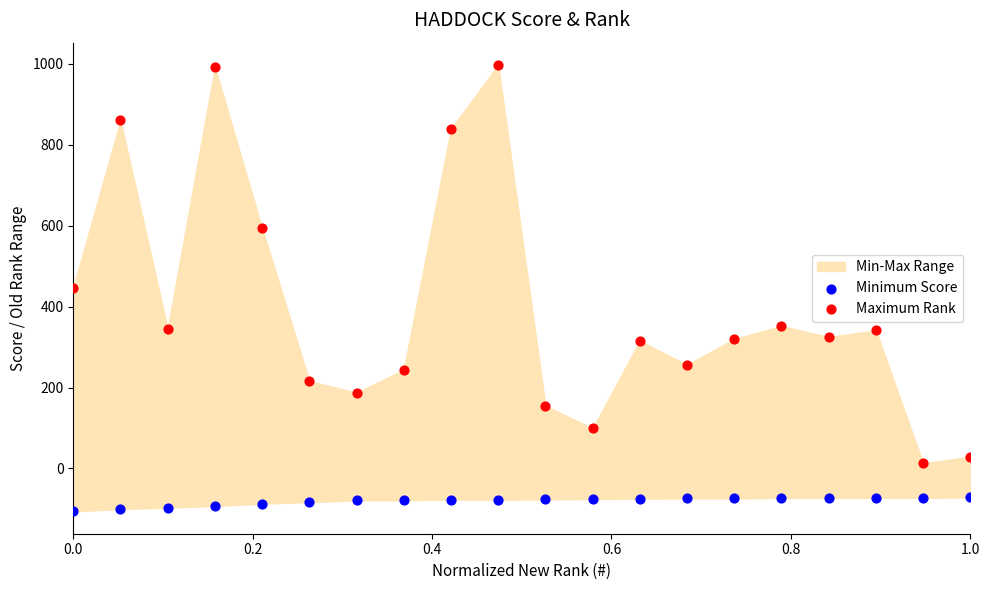

In the Maximum Rank series, what Y value is closest to 505?

447.0